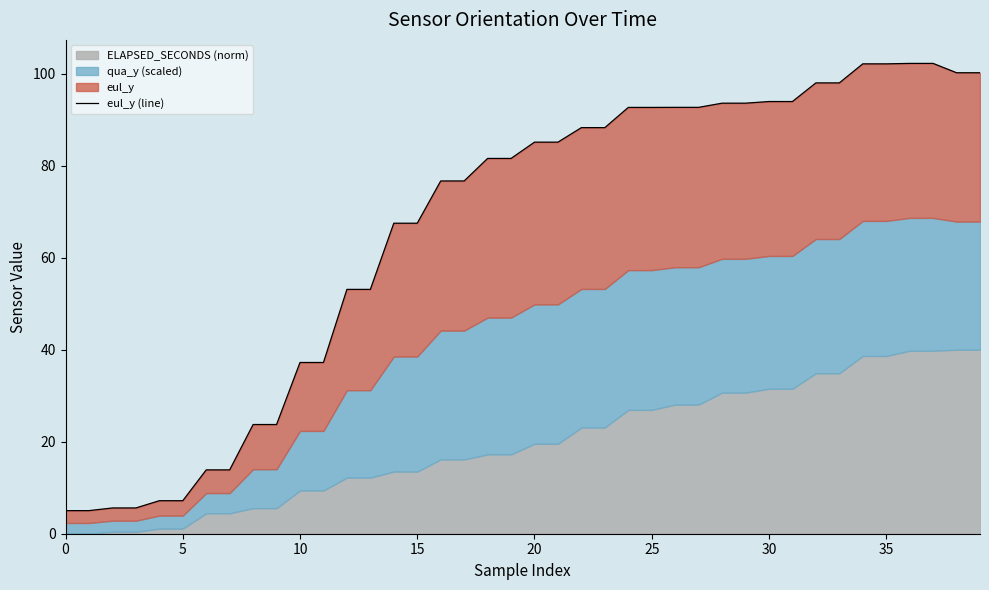

What is the change in value from 9 to 37?

+78.5